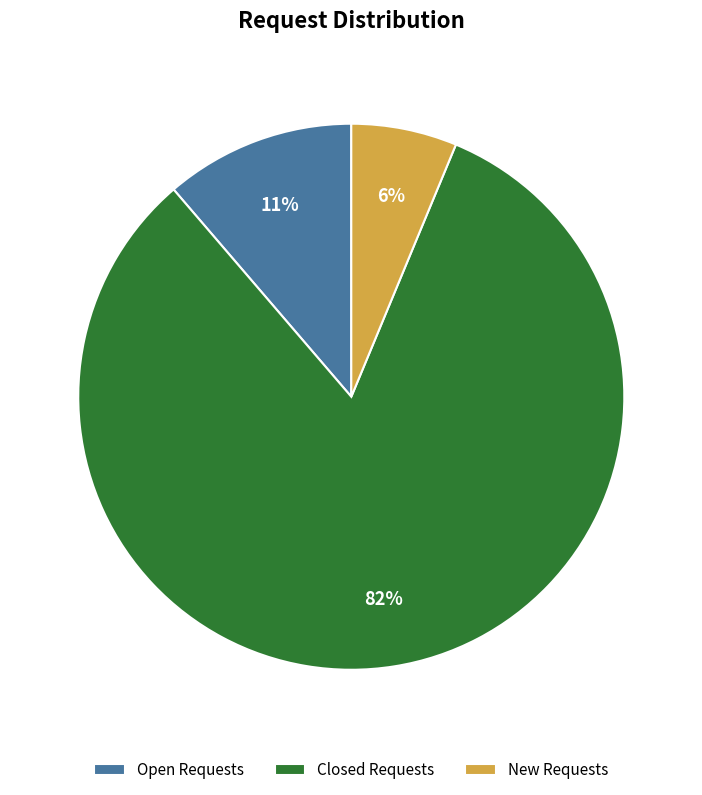

Do Open Requests and New Requests together represent more than half of the pie?

No